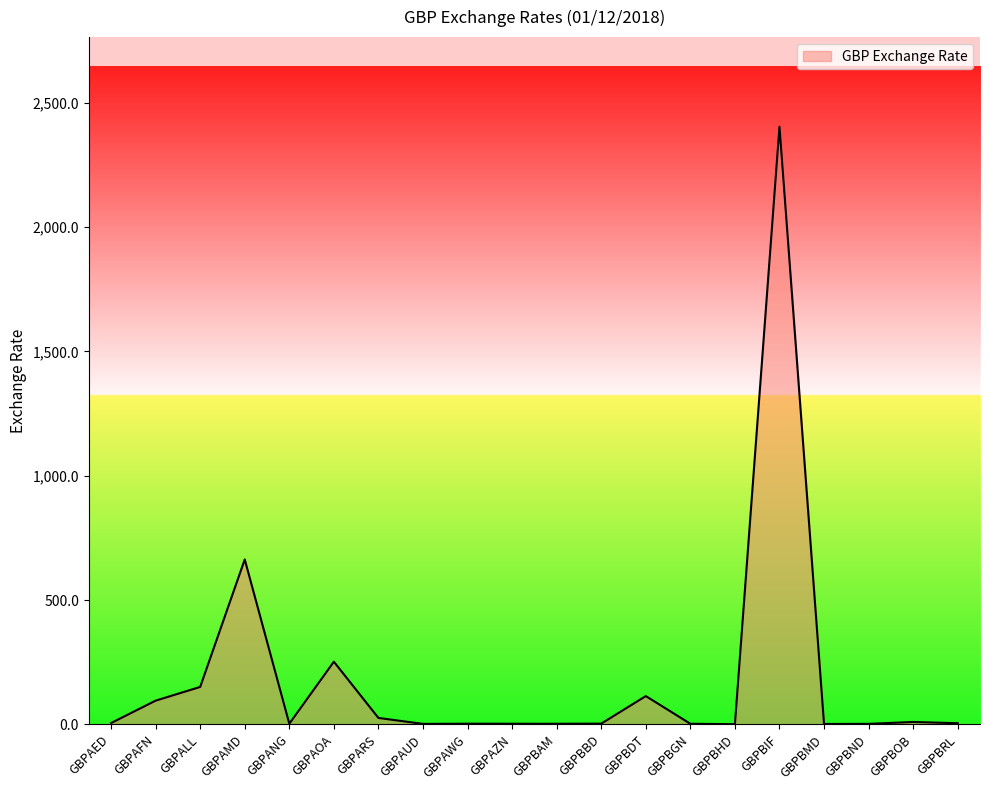

Where is the first local minimum?

GBPANG